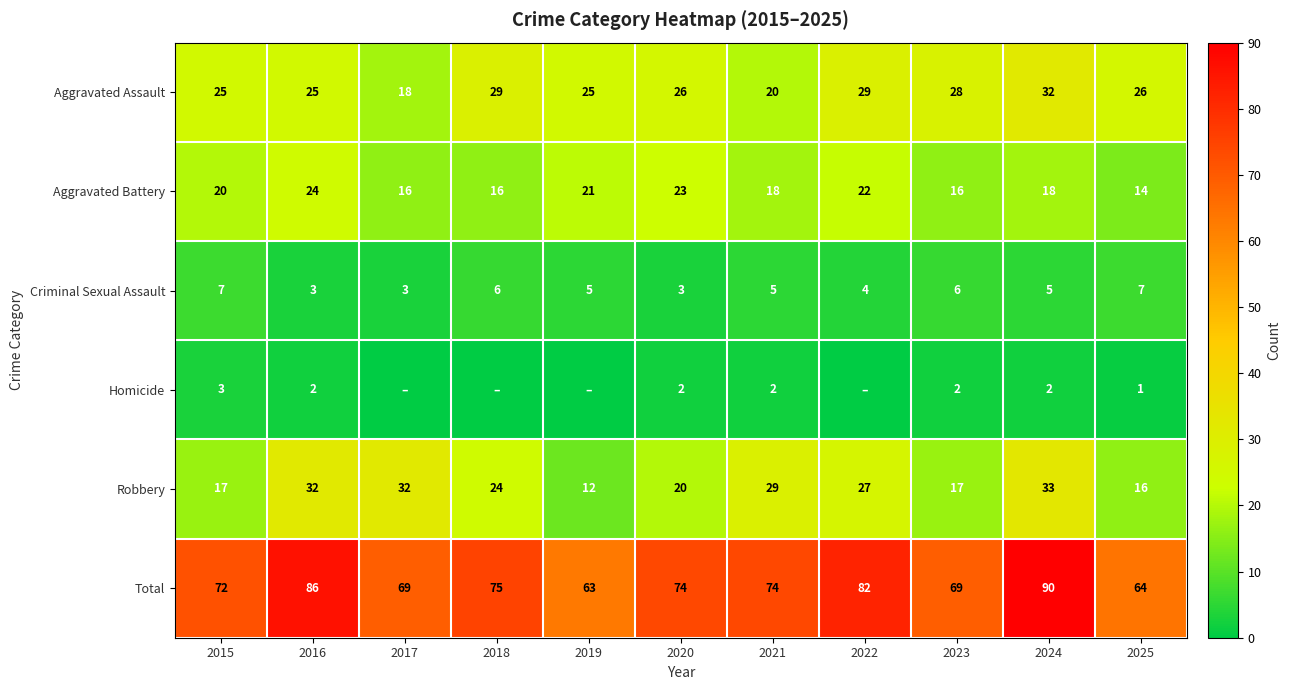

What is the sum of the Aggravated Assault values at 2020 and 2023?

54